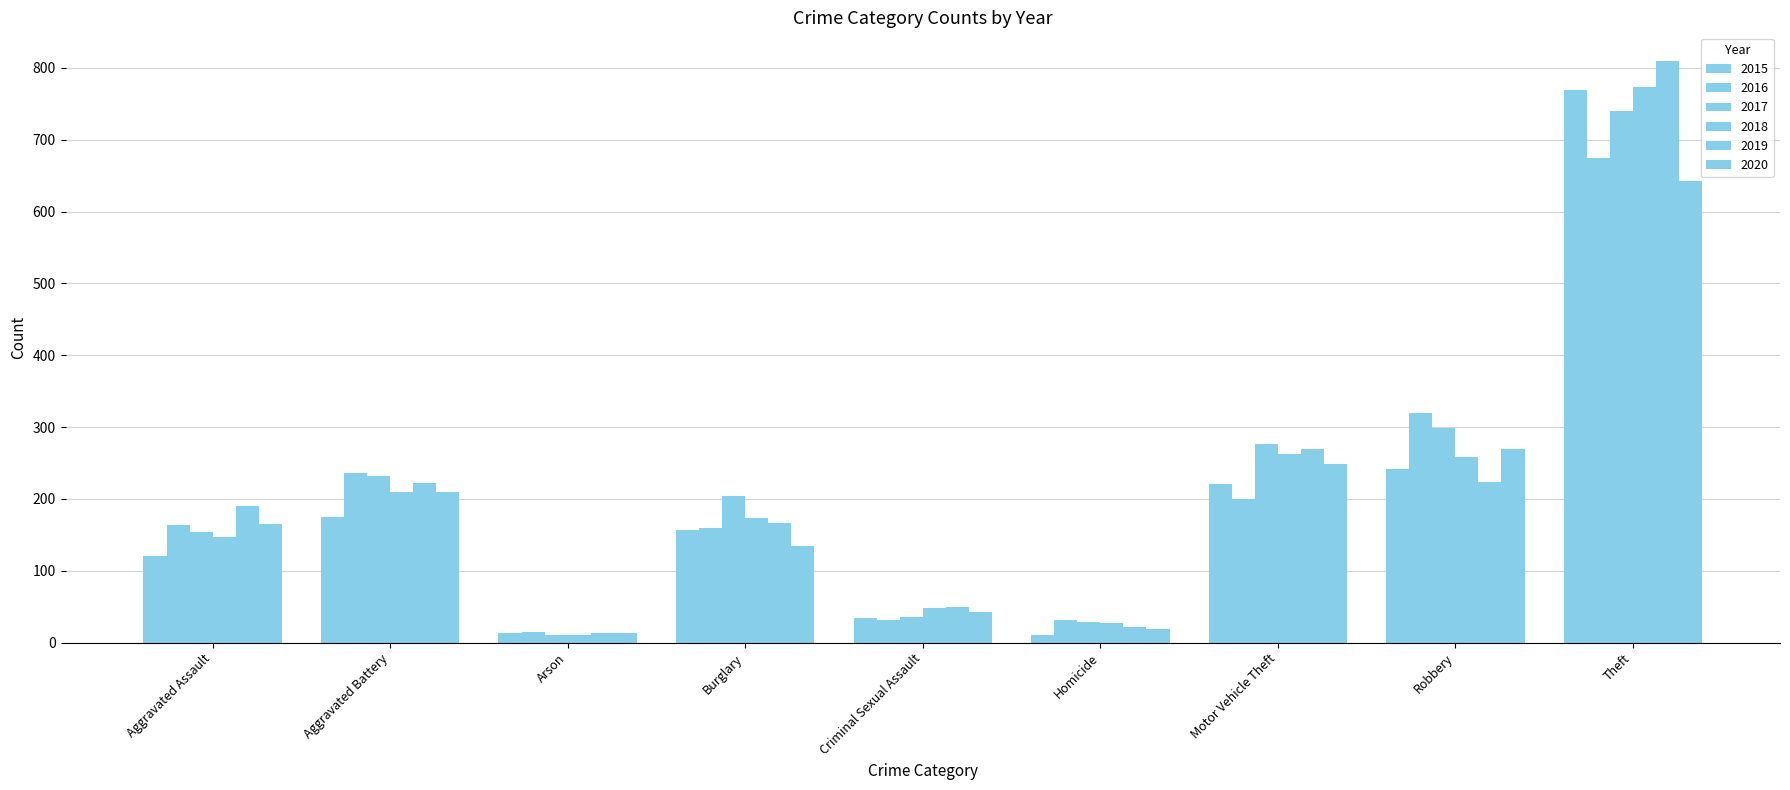

What is the total value across all series at Robbery?

1612